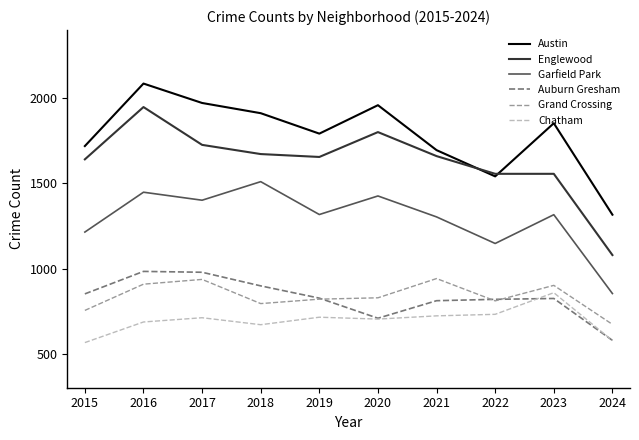

The Grand Crossing series shows 1449 at 2016. True or false?

False